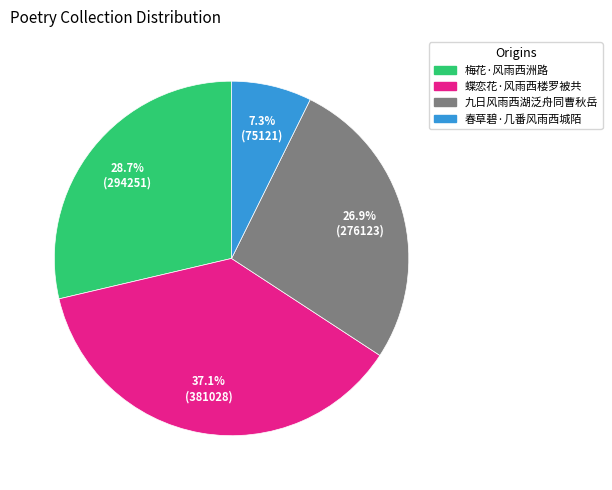

To the nearest percent, what is the average slice percentage?

25%